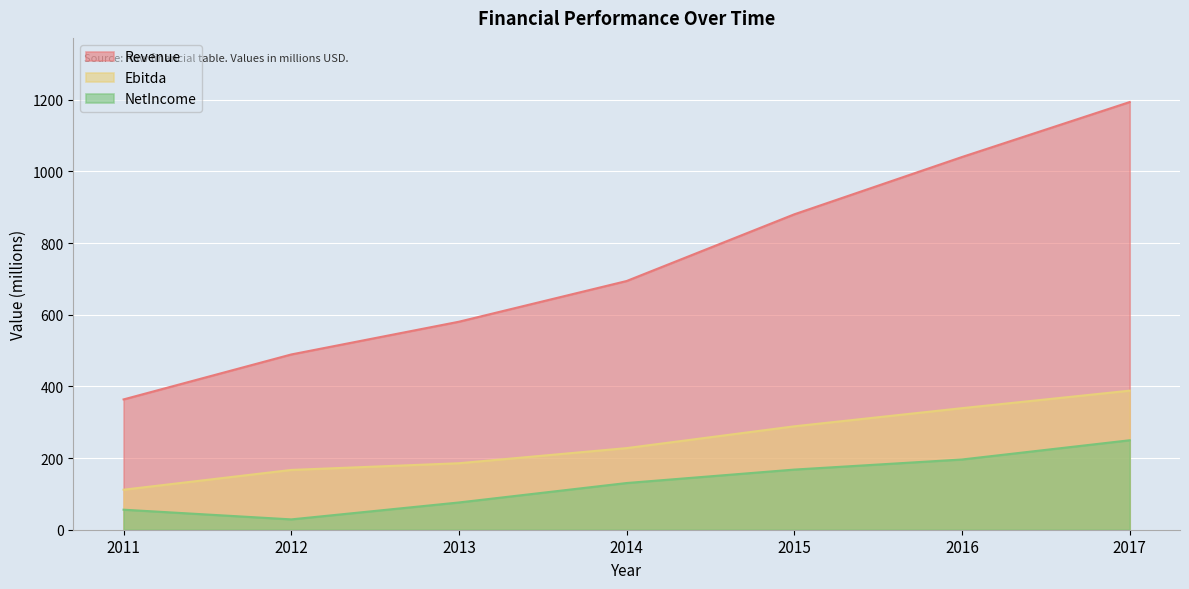

True or false: Ebitda and Revenue cross at least once.

False